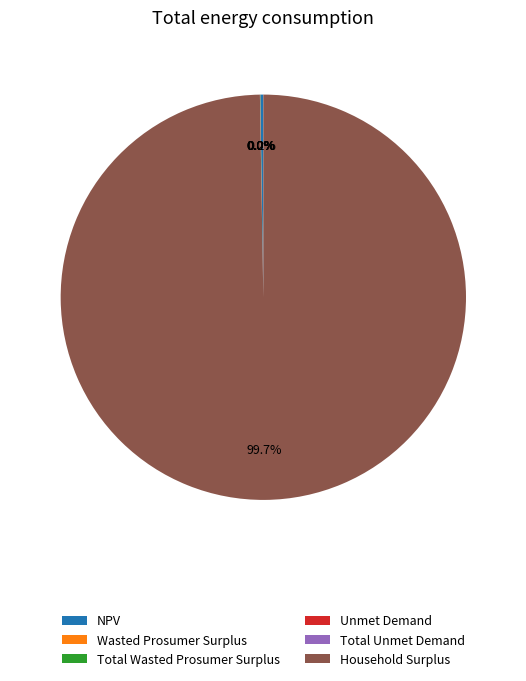

Which slice is the largest?

Household Surplus